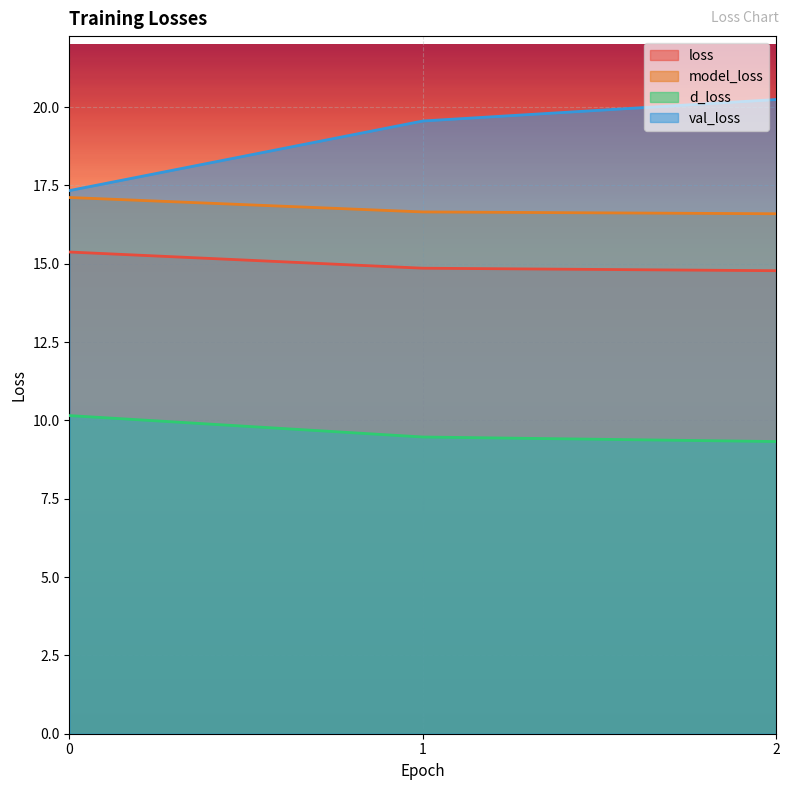

What is the difference between the maximum and second lowest values in the d_loss series?

0.7